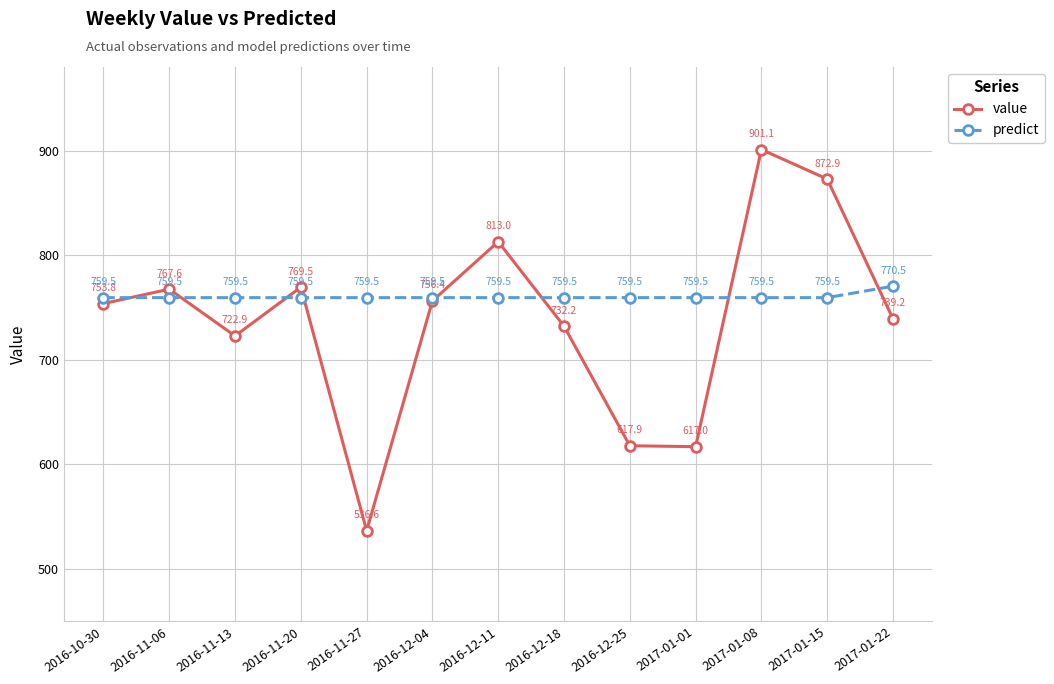

How many interior local peaks does the predict series have?

4